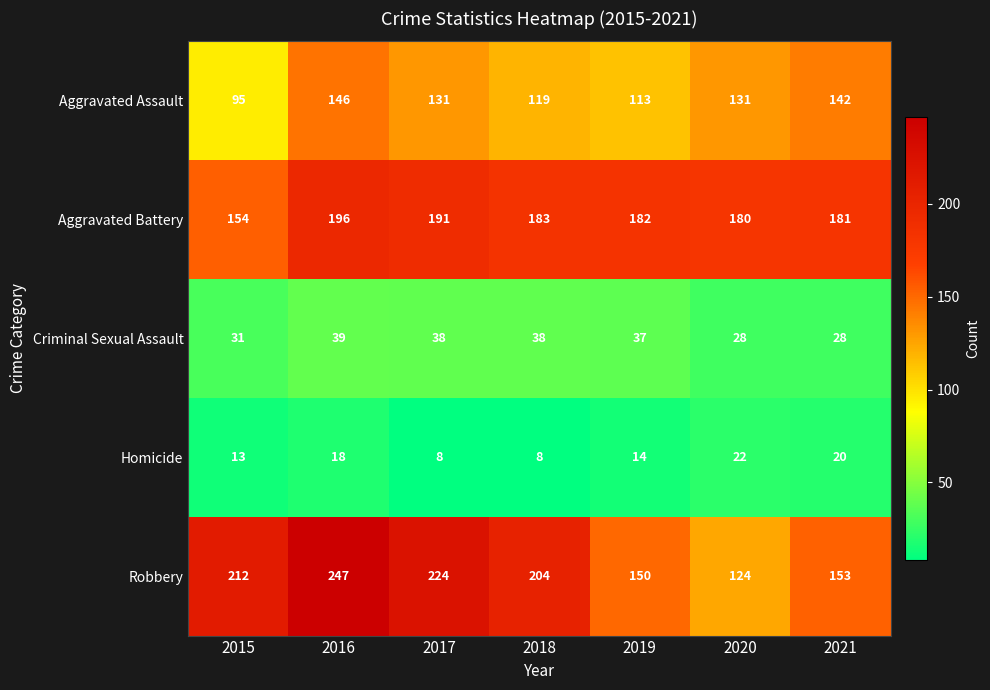

At how many categories does at least one series exceed 140?

7